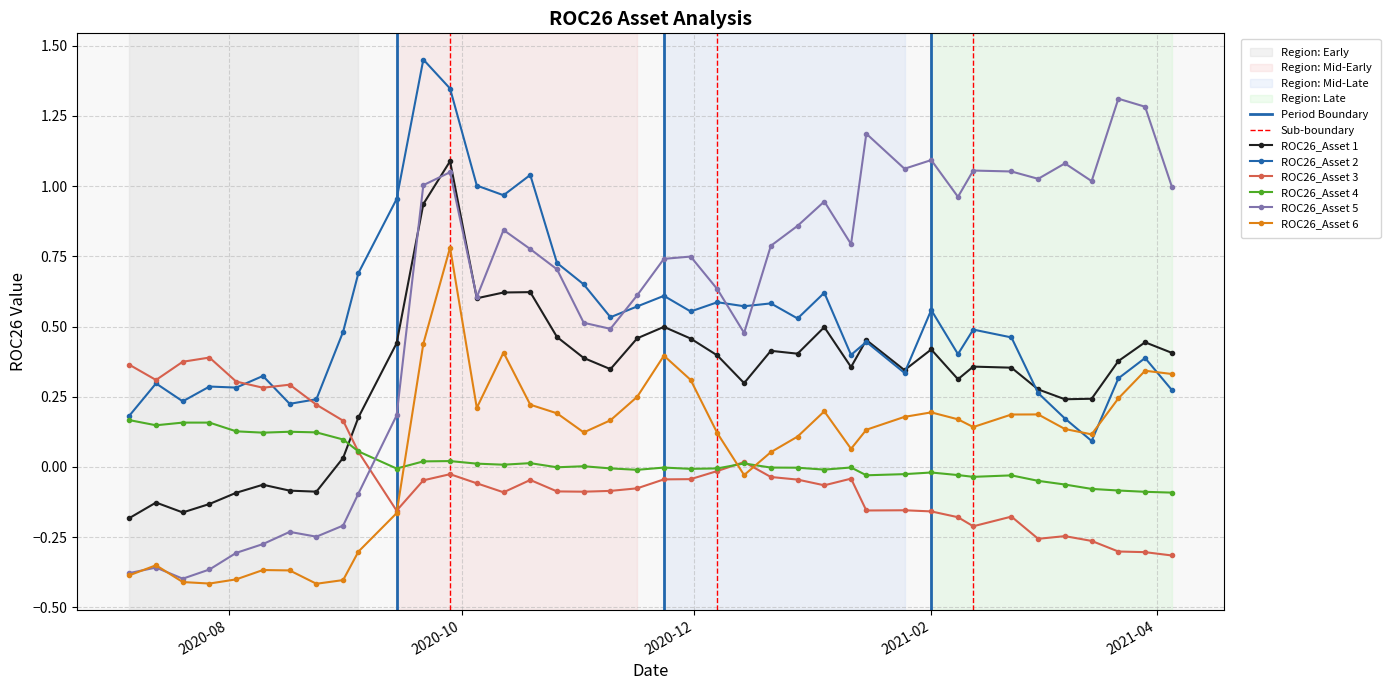

How many categories are shown in the chart?

40